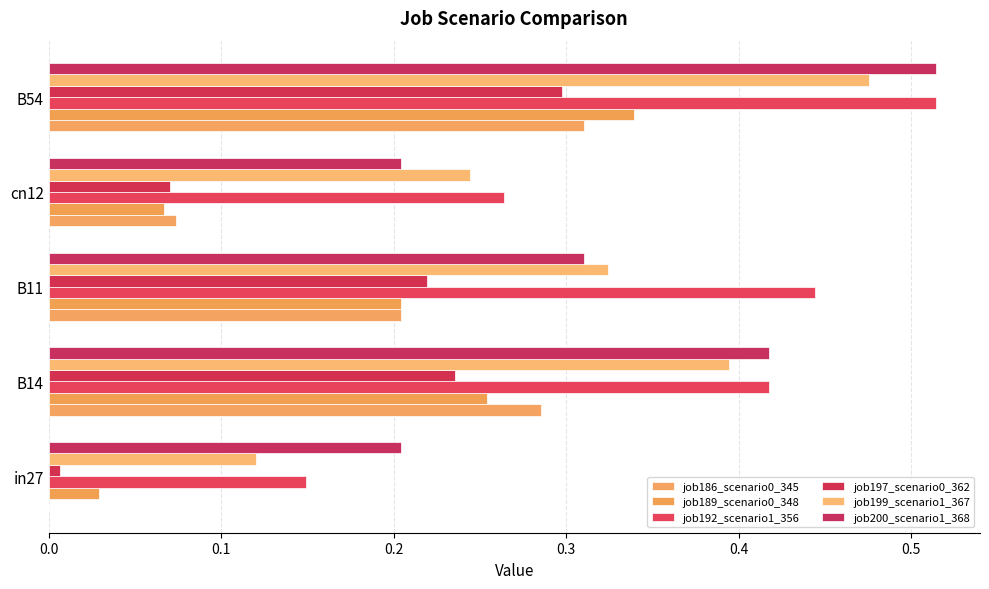

Count the job192_scenario1_356 values in the range 0 to 1.

5